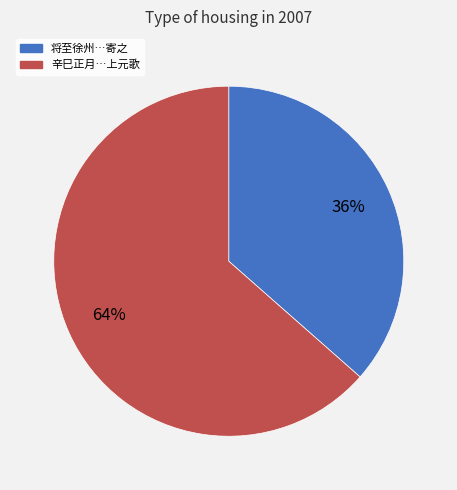

To the nearest percent, what is the average slice percentage?

50%